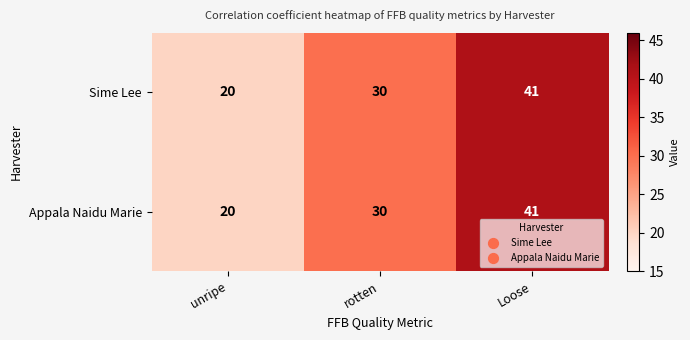

Which label corresponds to the largest value in the chart?

Loose